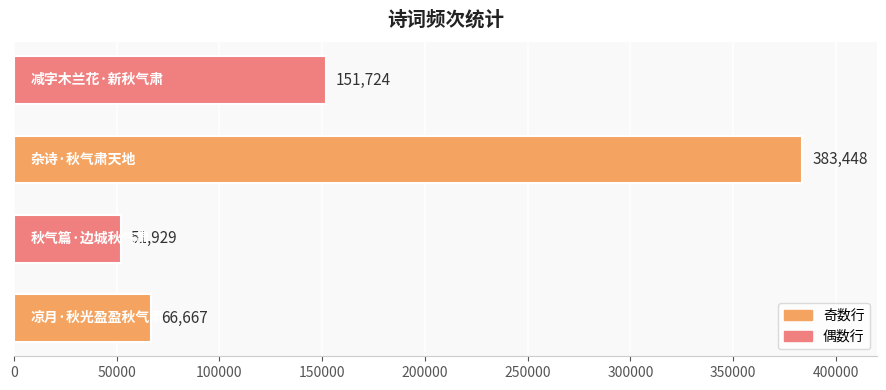

What is the maximum value shown in the chart?

383448